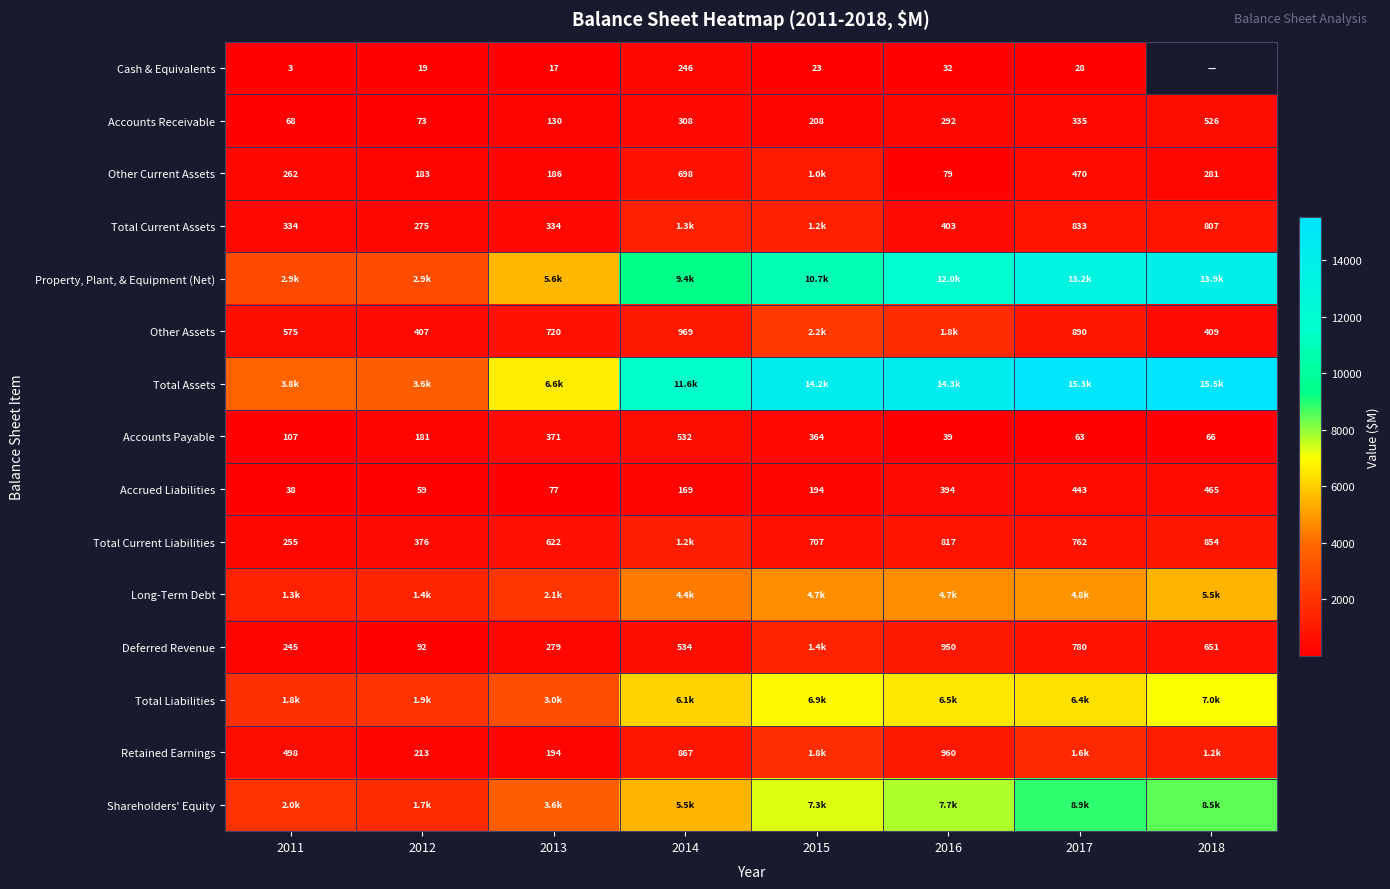

Is the value of Retained Earnings at 2016 greater than the value of Accounts Receivable at 2013?

Yes